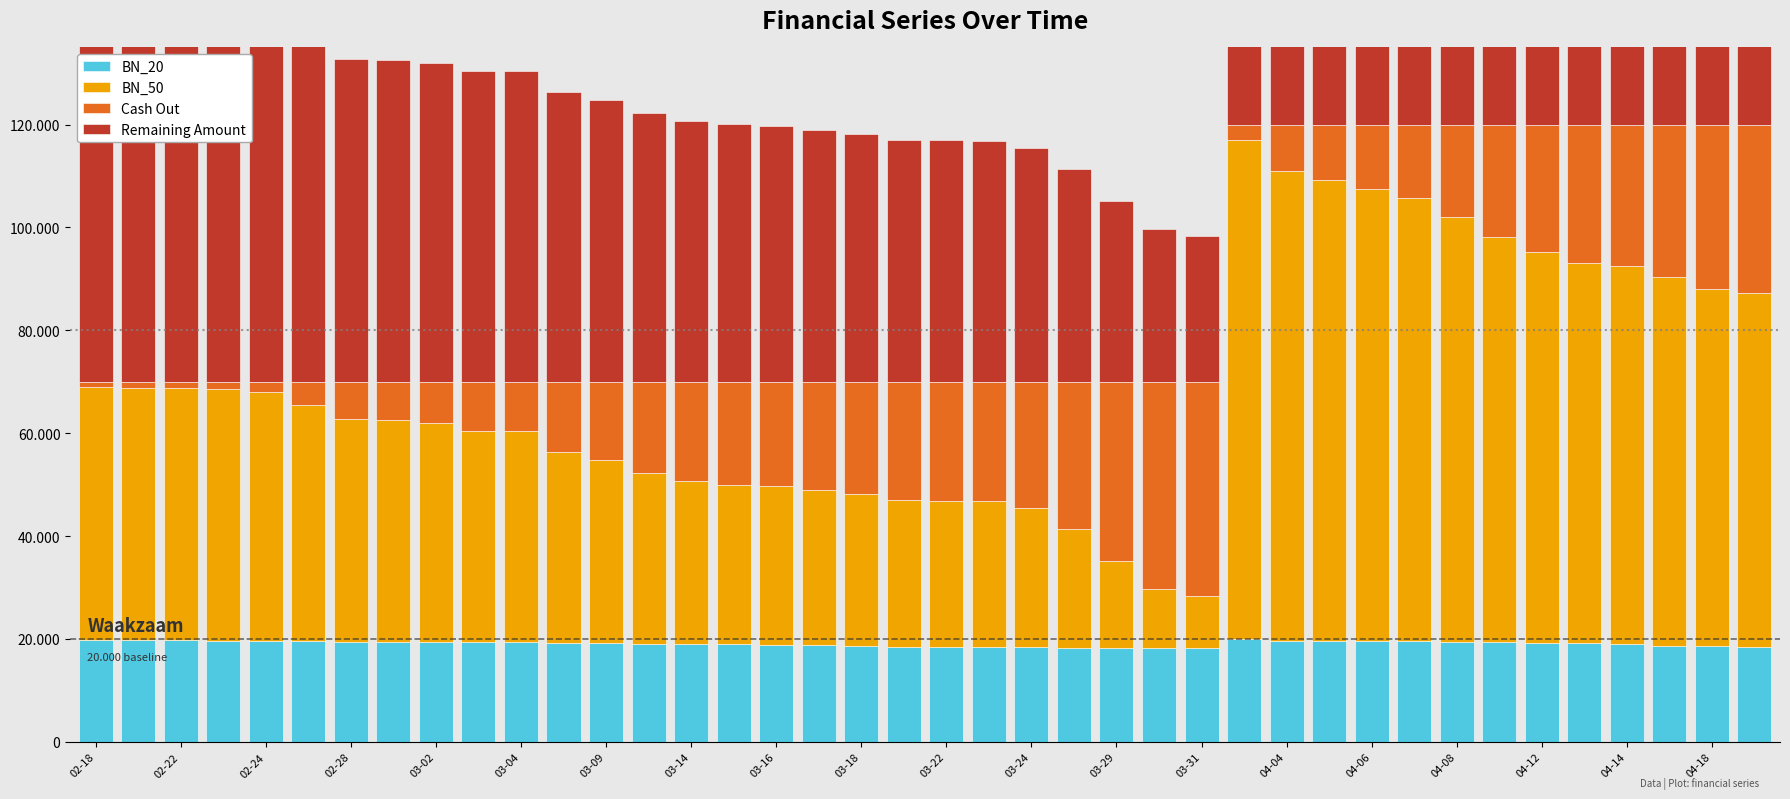

What is the value of the BN_50 bar at the 2nd from the left?

49050